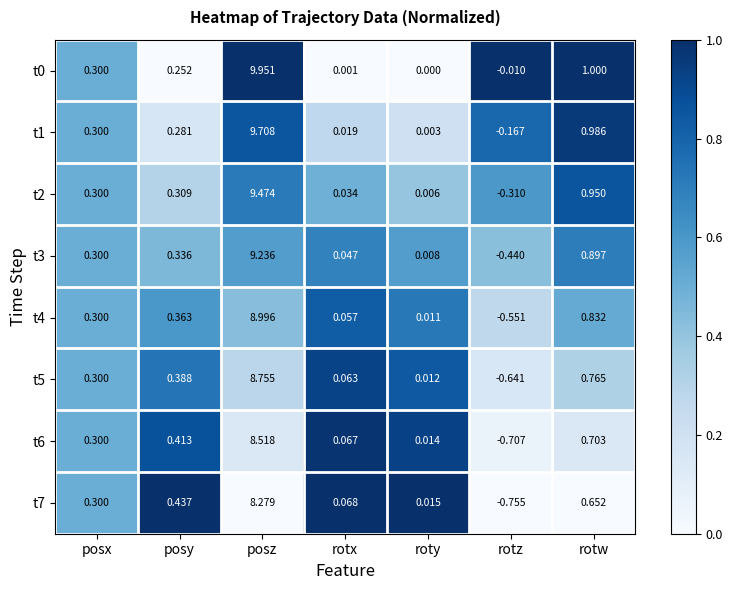

Rank the categories by t6 value from lowest to highest.

rotz, roty, rotx, posx, posy, rotw, posz